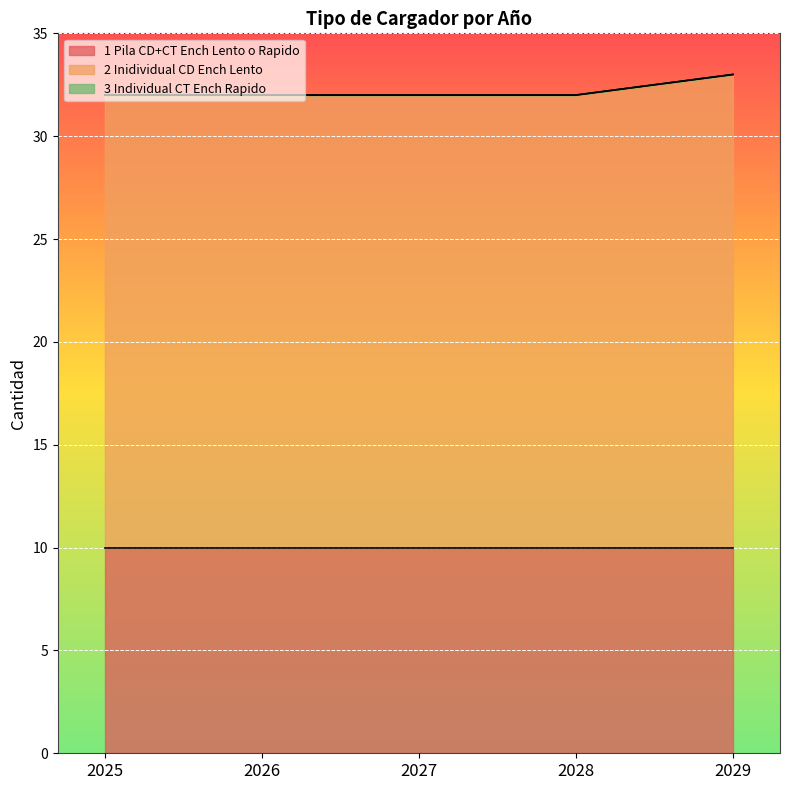

True or false: 3_Individual_CT_Ench_Rapido has more than 0 interior local peaks.

False